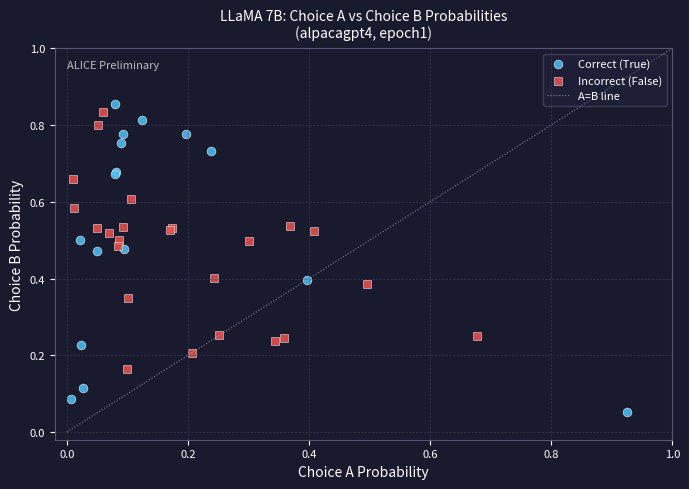

Which series contains the lowest Y value?

Correct (True)